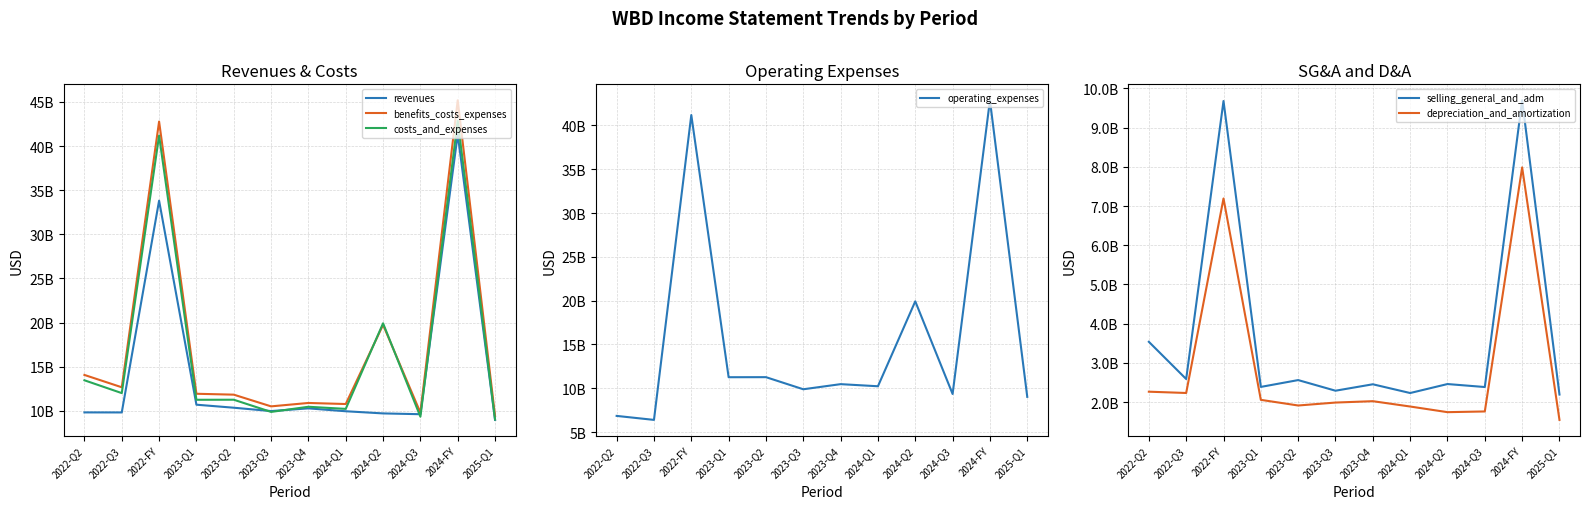

What is the sum of all revenues values?

174382000000